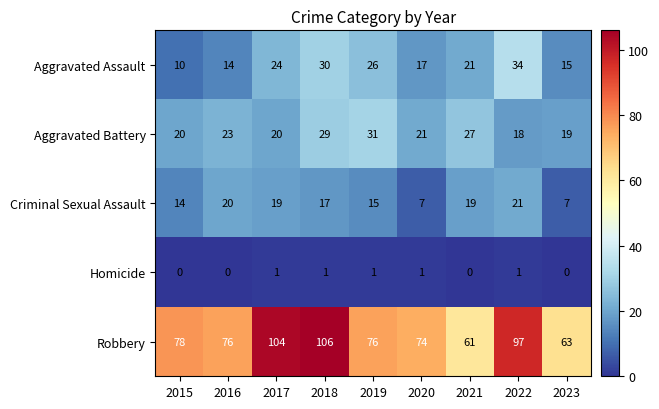

The Aggravated Assault series shows 34 at 2022. True or false?

True